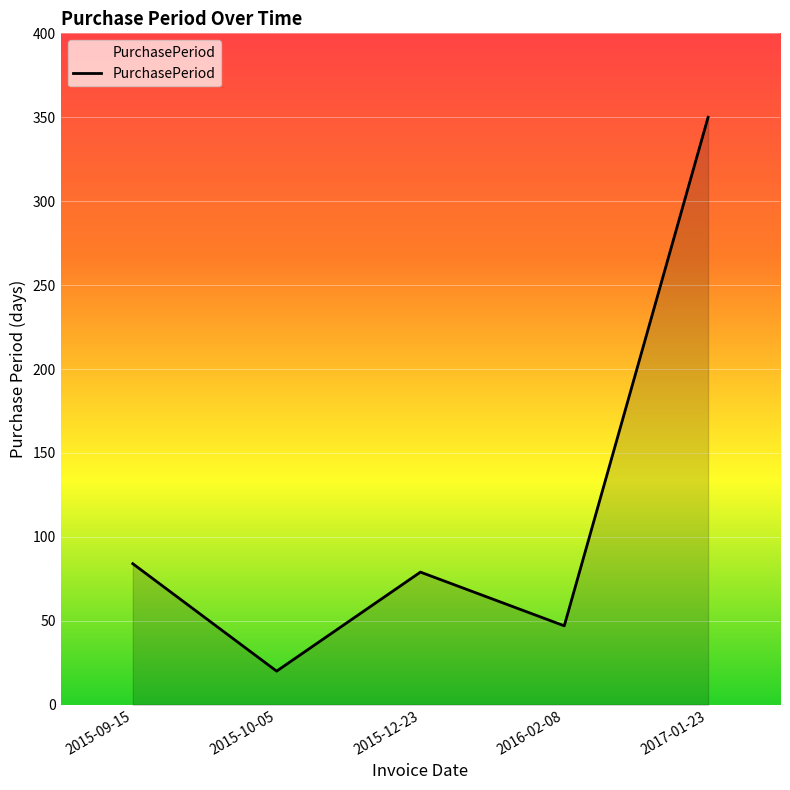

The chart shows a value of 79 at 2015-12-23. True or false?

True